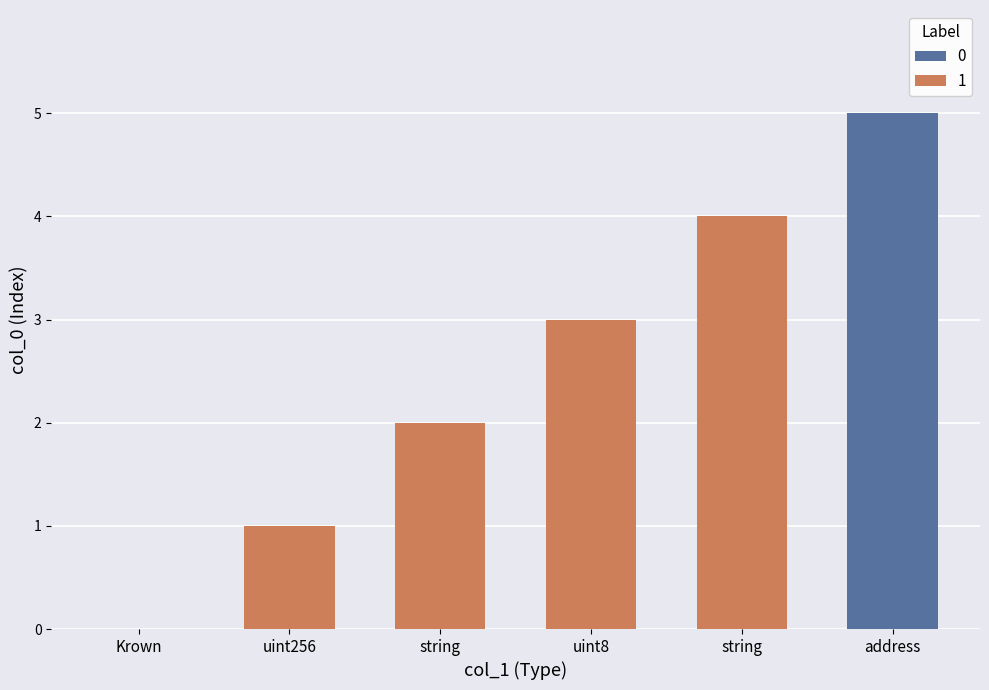

How many categories are shown in the chart?

6